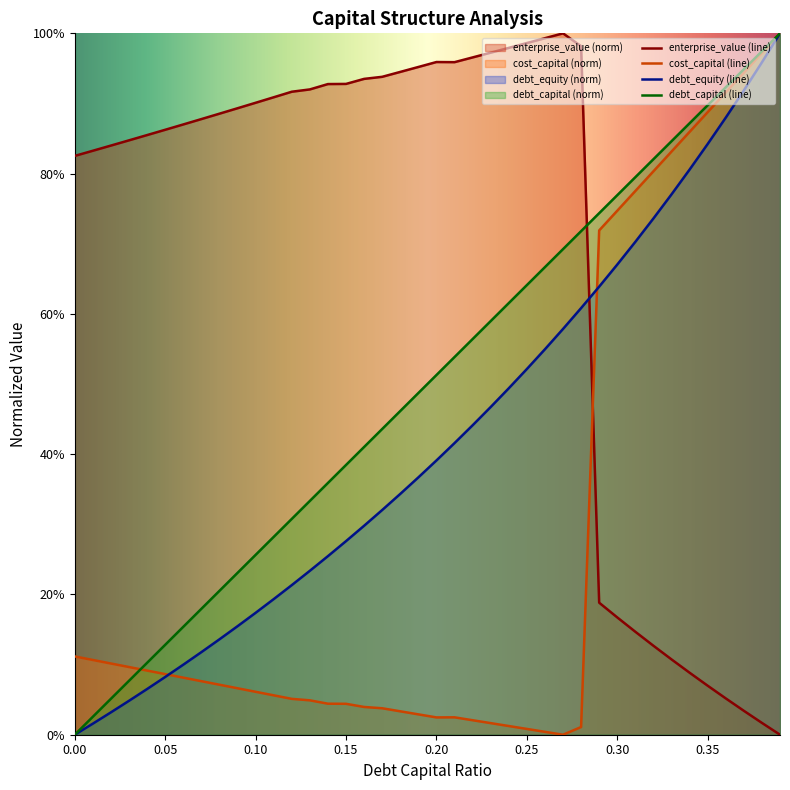

Count the number of data series in this chart.

4